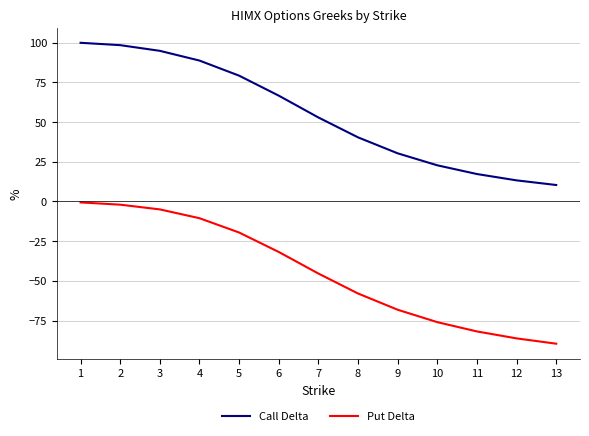

Where is Put Delta nearest to the value -45?

7